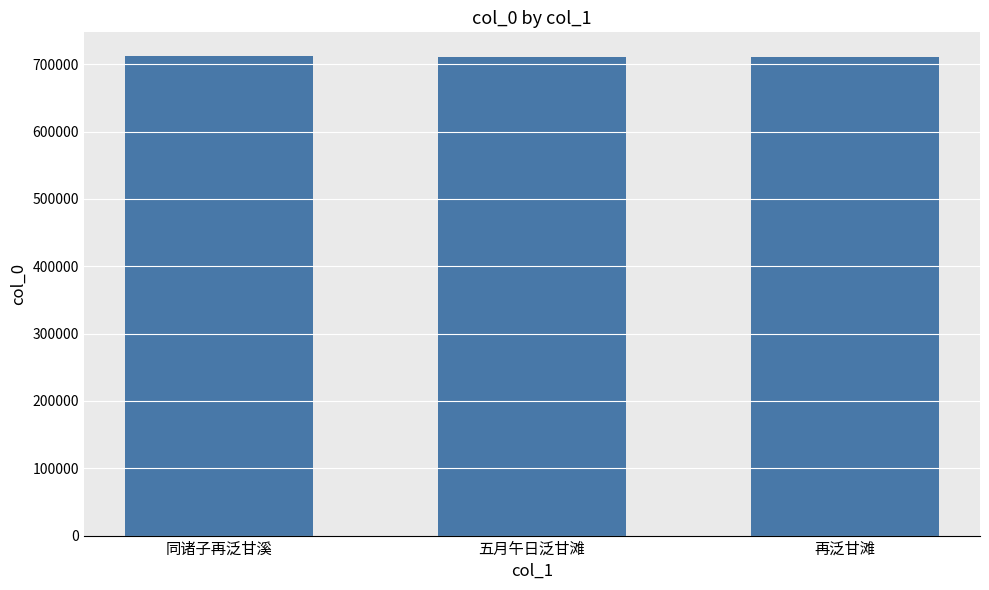

What is the smallest value displayed?

711319